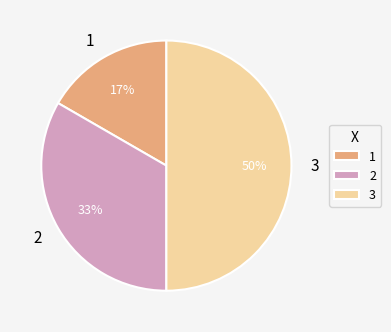

Rank the categories by value from lowest to highest.

1, 2, 3